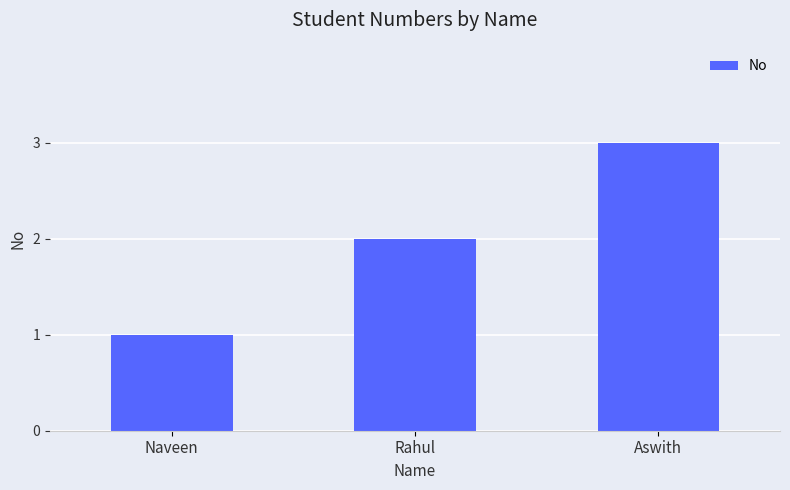

Rank the categories by value from highest to lowest.

Aswith, Rahul, Naveen